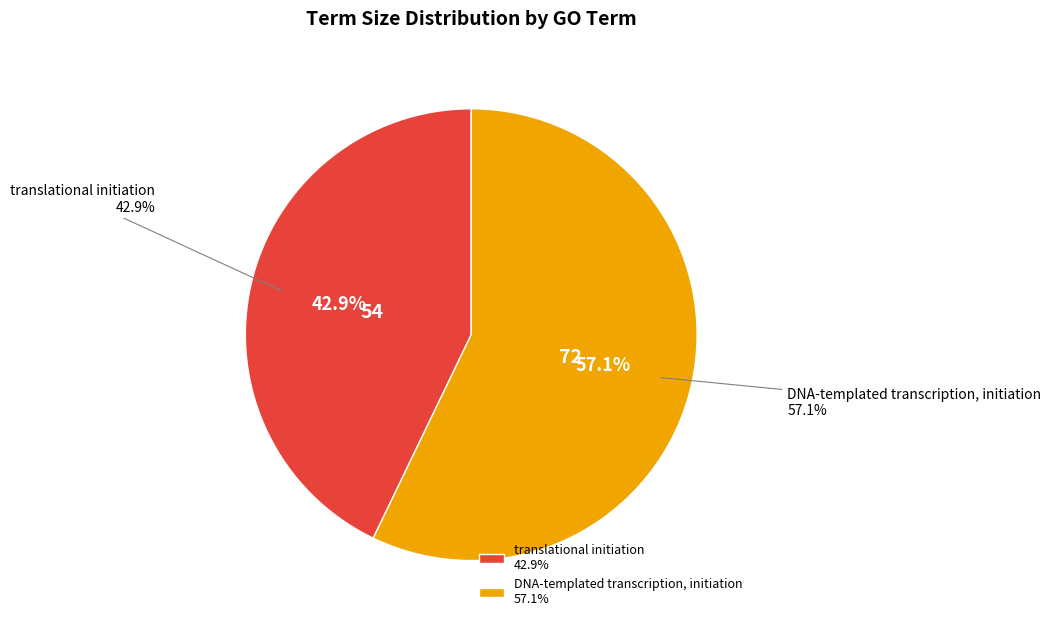

Which slice represents more than half of the pie?

DNA-templated transcription, initiation